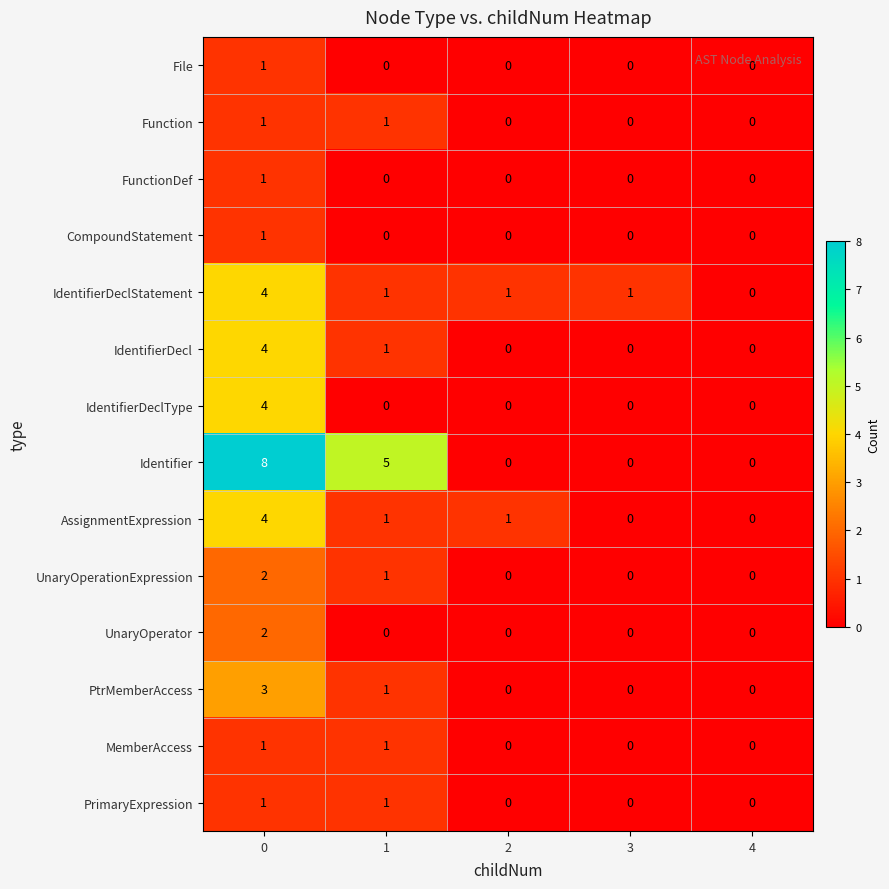

How many UnaryOperationExpression values are between 0 and 1?

4